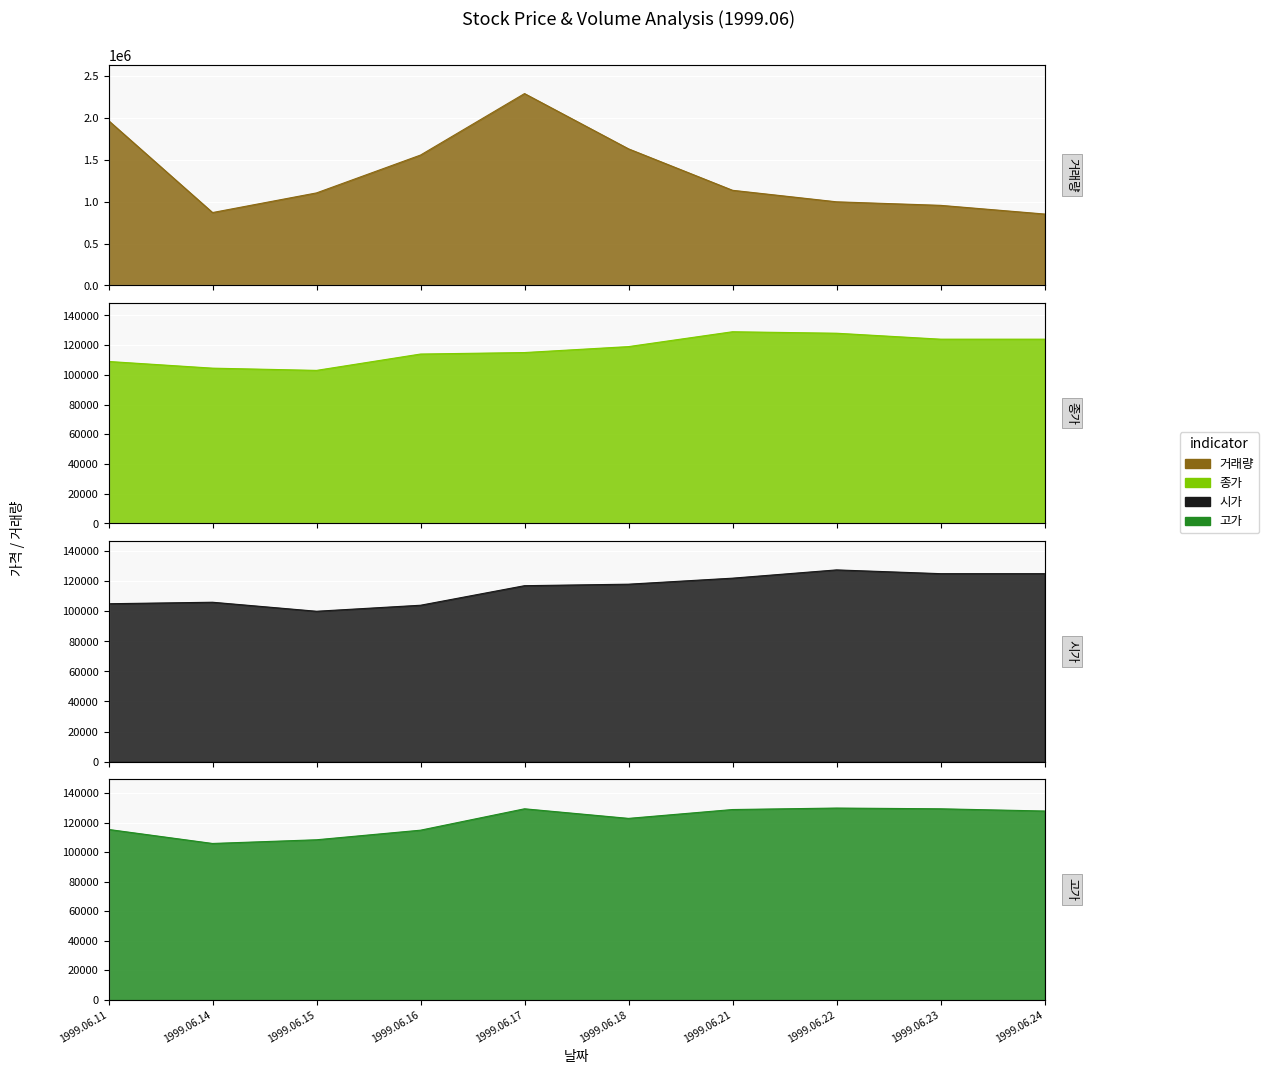

Reading left to right, what are all the values shown in this chart?

거래량: 1999.06.11=1969349	1999.06.14=870005	1999.06.15=1104861	1999.06.16=1557300	1999.06.17=2292345	1999.06.18=1631519	1999.06.21=1136161	1999.06.22=998475	1999.06.23=956212	1999.06.24=852441
종가: 1999.06.11=109000	1999.06.14=104500	1999.06.15=103000	1999.06.16=114000	1999.06.17=115000	1999.06.18=119000	1999.06.21=129000	1999.06.22=128000	1999.06.23=124000	1999.06.24=124000
시가: 1999.06.11=105000	1999.06.14=106000	1999.06.15=100000	1999.06.16=104000	1999.06.17=117000	1999.06.18=118000	1999.06.21=122000	1999.06.22=127500	1999.06.23=125000	1999.06.24=125000
고가: 1999.06.11=115500	1999.06.14=106000	1999.06.15=108500	1999.06.16=115000	1999.06.17=129500	1999.06.18=123000	1999.06.21=129000	1999.06.22=130000	1999.06.23=129500	1999.06.24=128000